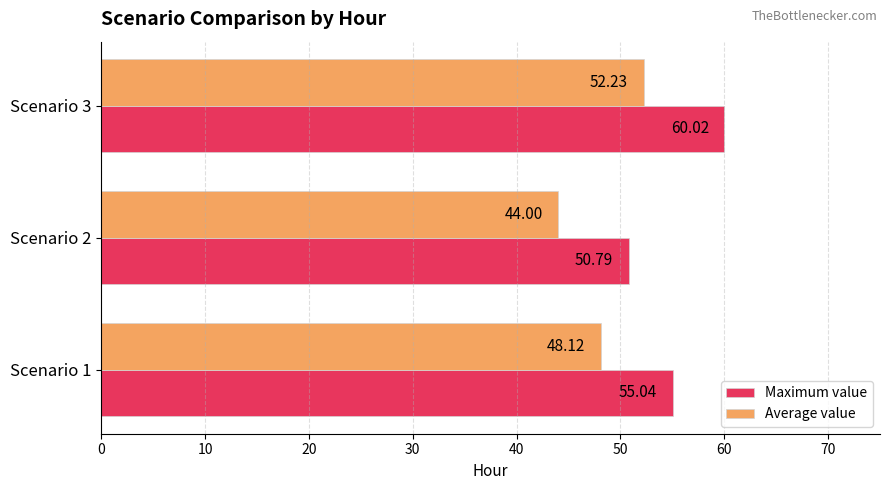

What is the total value across all series at Scenario 2?

94.8